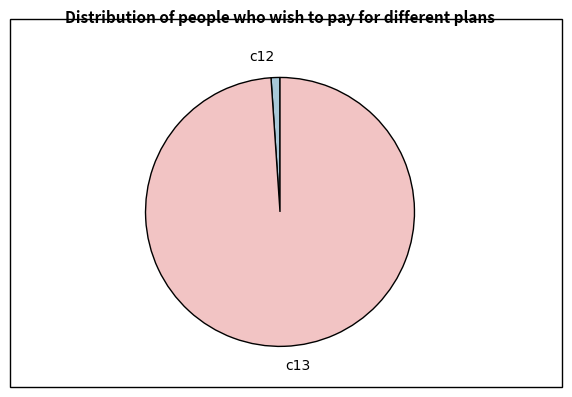

What is the ratio of the value at c13 to the value at c12?

92.6